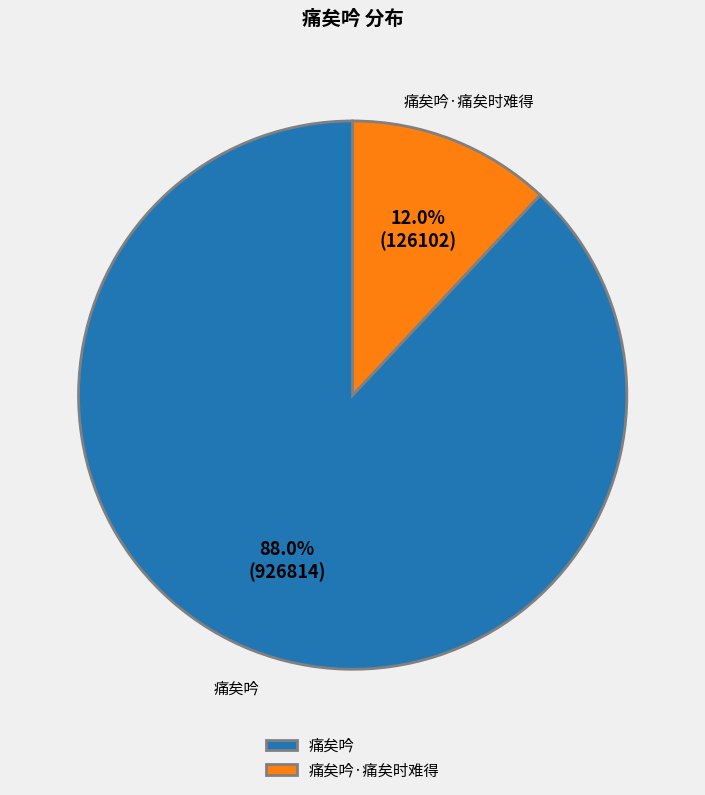

Is the sum of 痛矣吟 and 痛矣吟·痛矣时难得 greater than half?

Yes